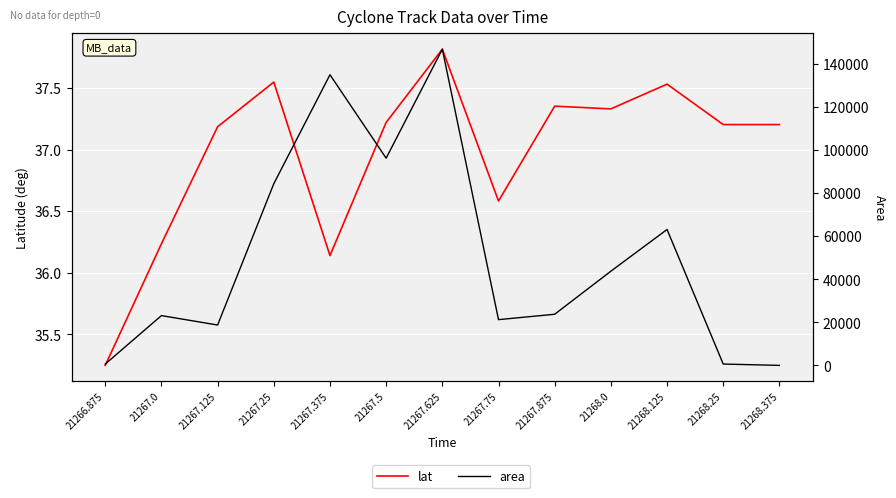

Is this an area chart (filled region under the line)?

No